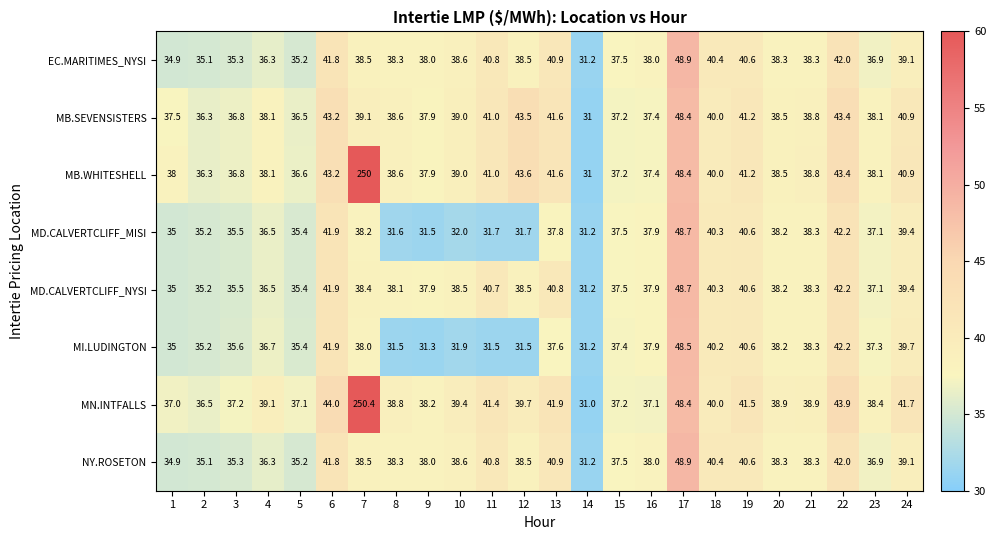

What is the sum of the MI.LUDINGTON values at 12 and 1?

66.5